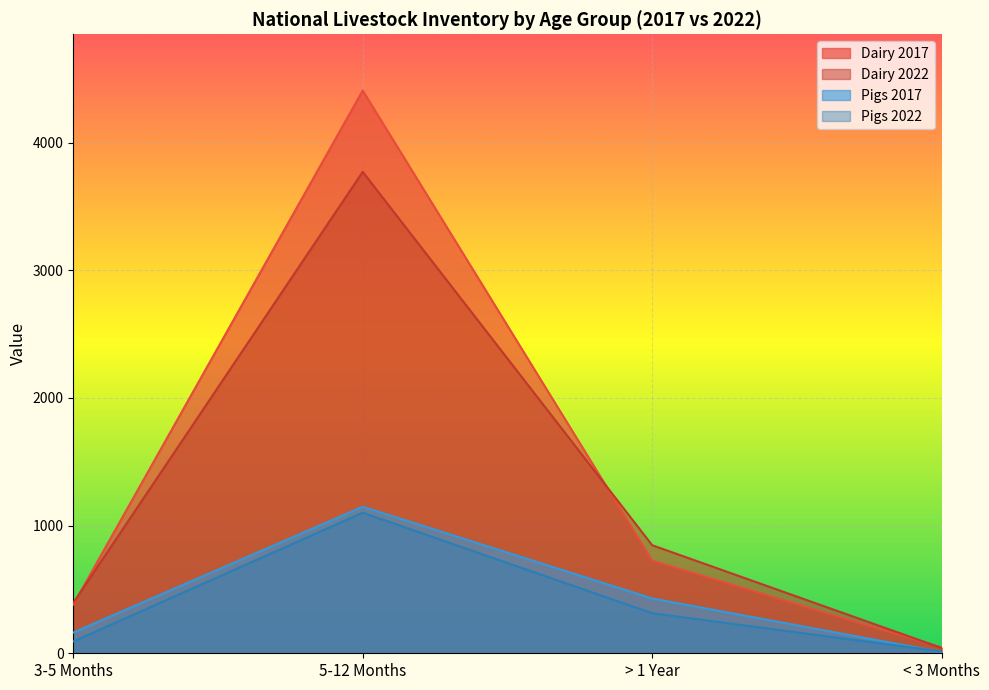

What is the spread (max minus min) of values at 5-12 Months?

3306.5